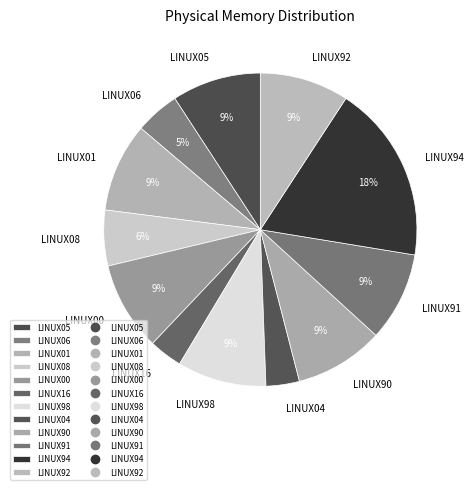

Count the number of slices in the pie.

12